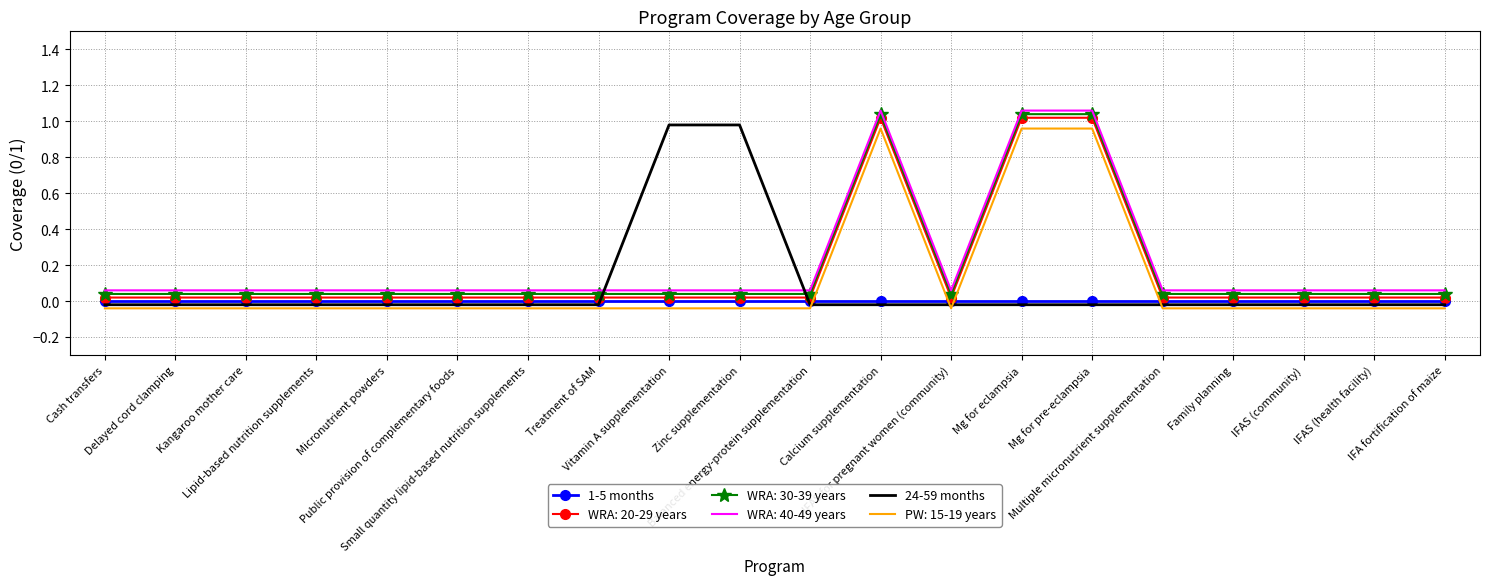

True or false: PW: 15-19 years and WRA: 20-29 years intersect in this chart.

False